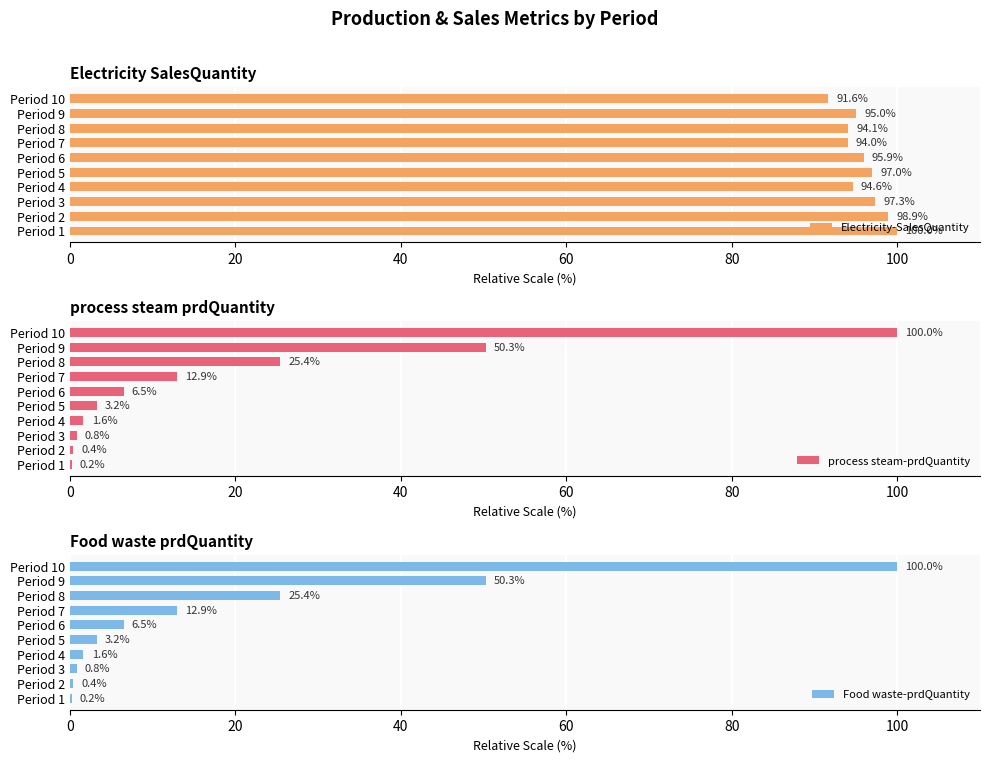

Is it true that Food waste-prdQuantity equals 12.9 at Period 7?

True